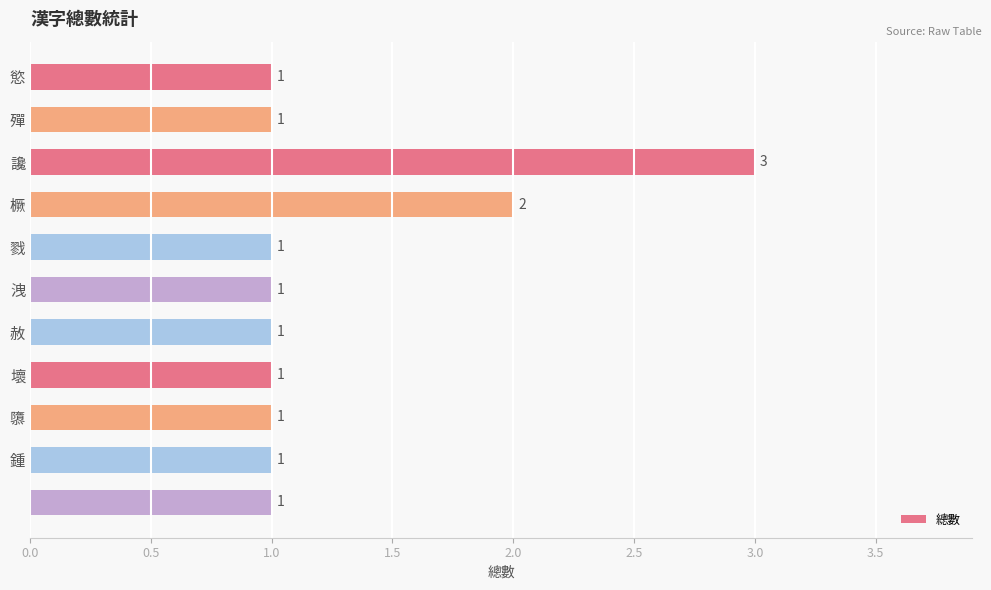

What is the greatest value displayed?

3